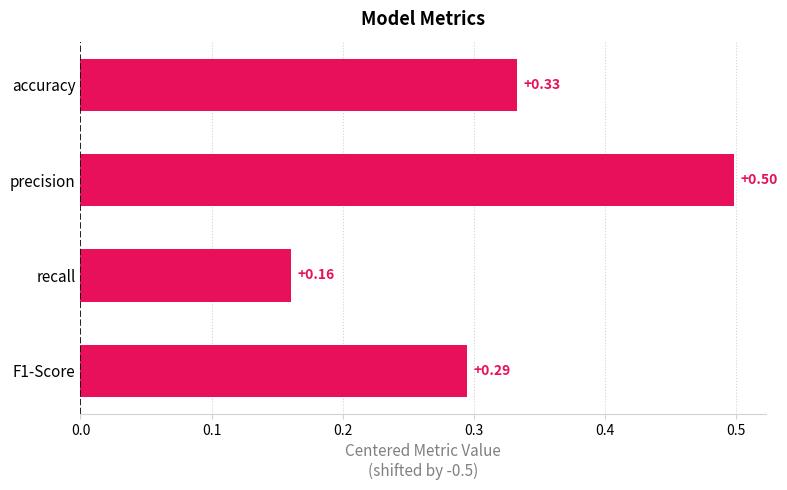

Which label corresponds to the largest value in the chart?

precision